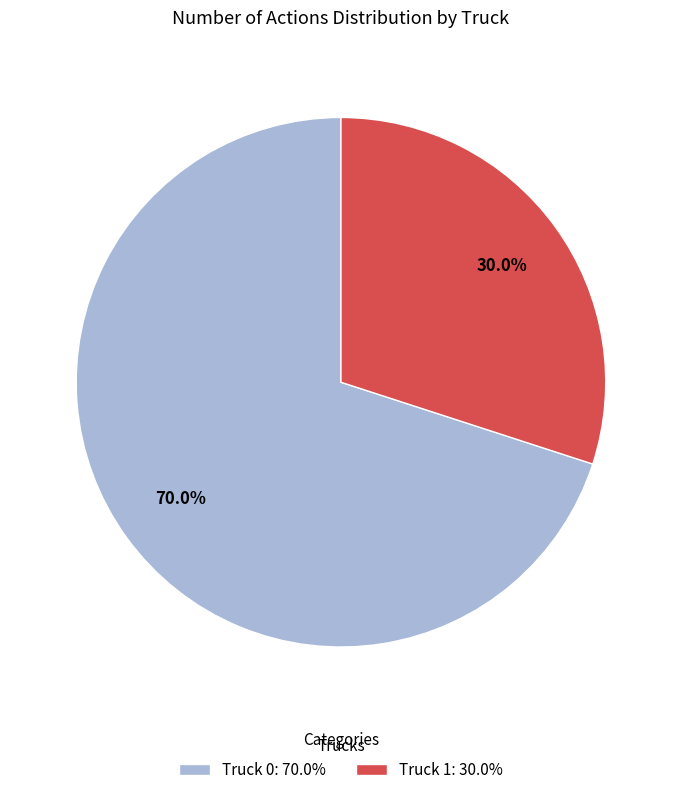

Count the number of slices in the pie.

2